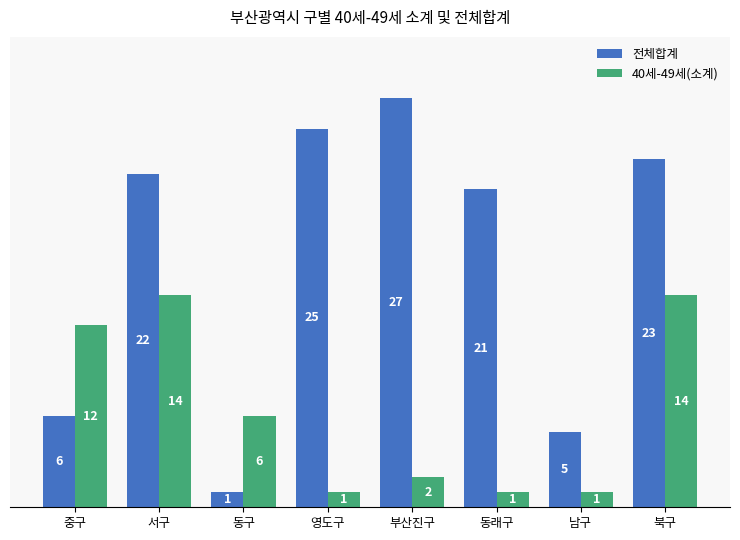

At which category is the sum across all series the highest?

북구